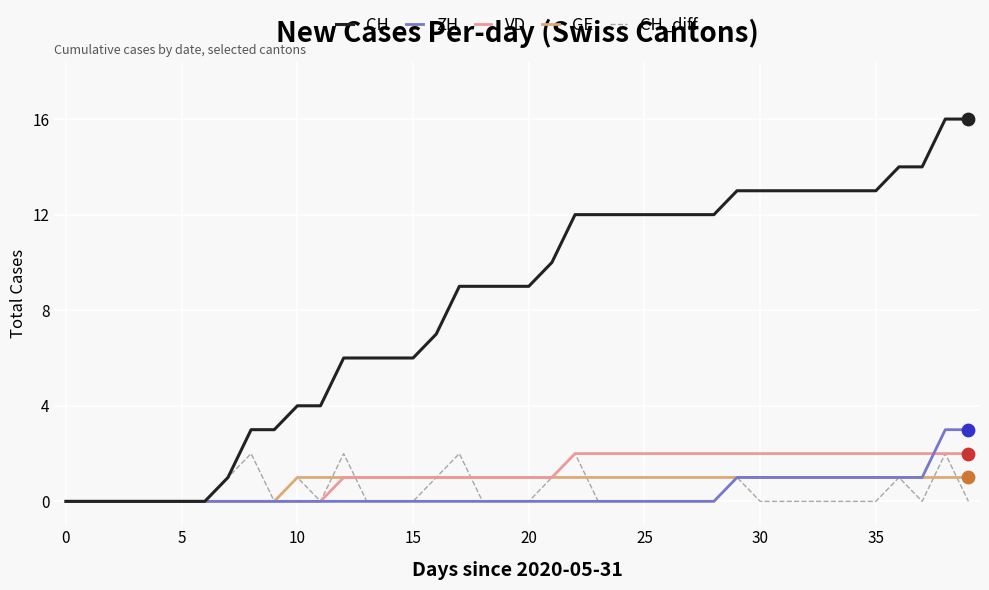

Which series has the largest total across all categories?

CH